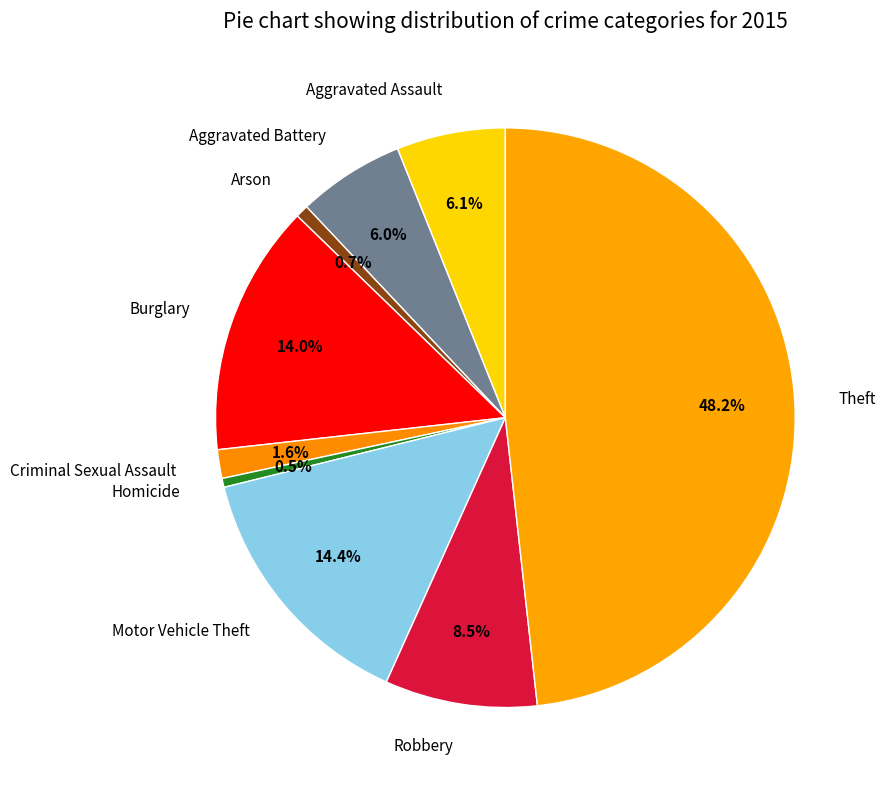

How much of the chart is everything except Aggravated Battery?

94.0%